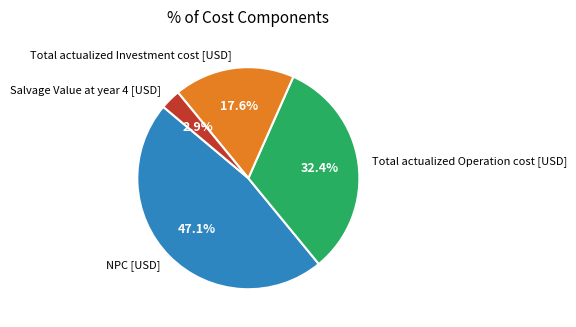

Which category has the biggest portion of the pie?

NPC [USD]